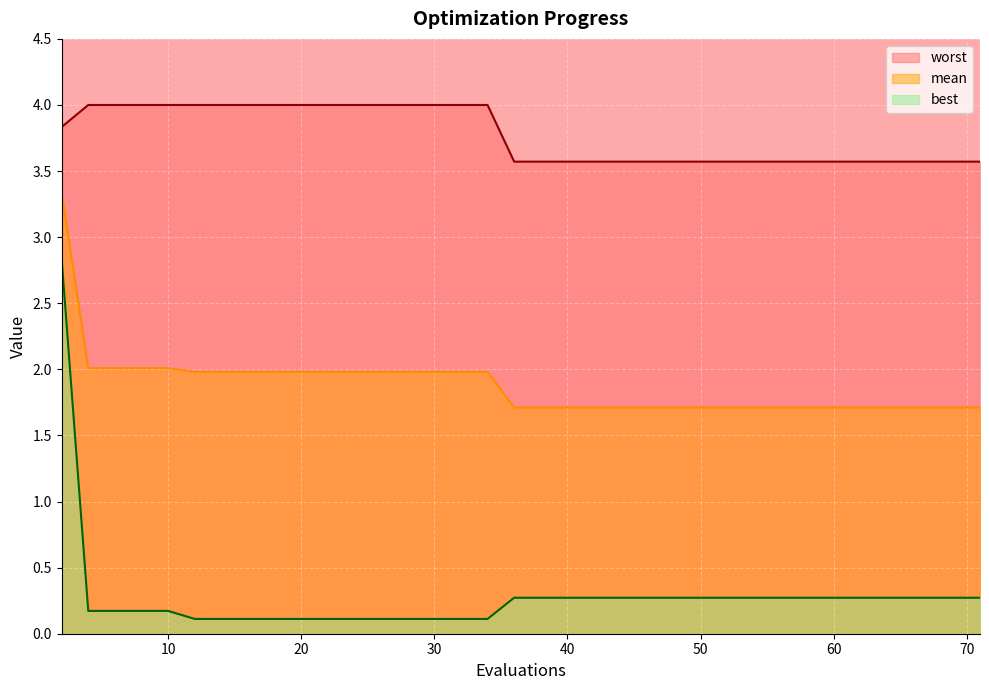

What is the sum of the mean values at 19 and 2?

5.3